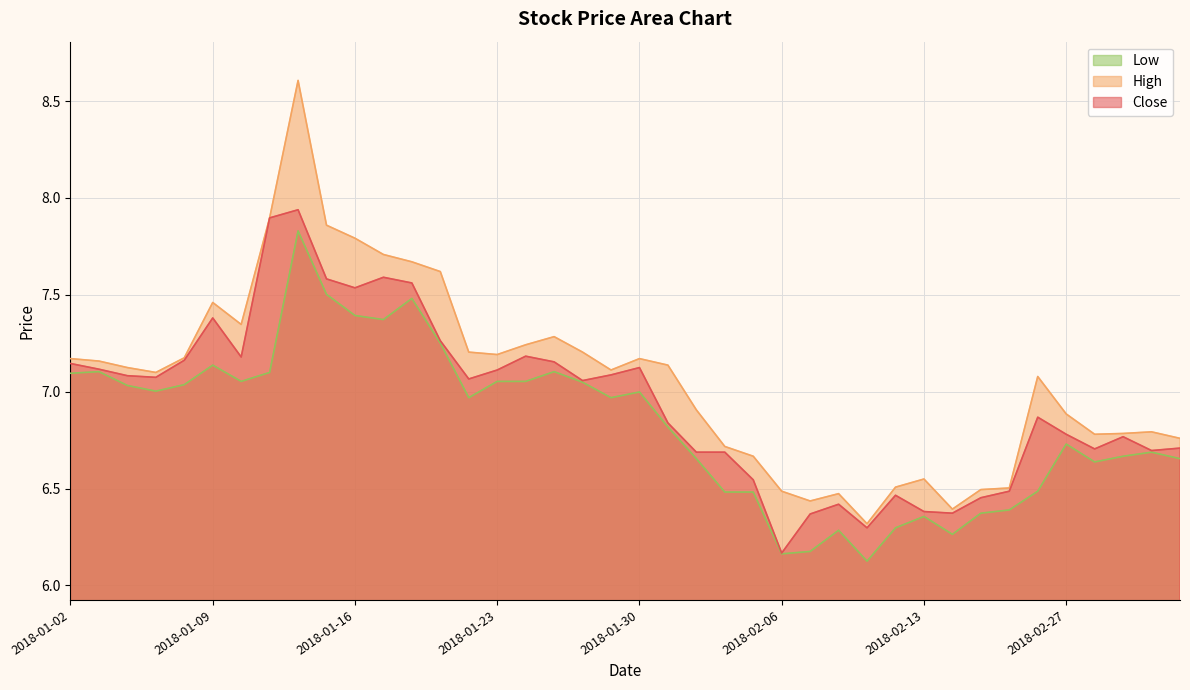

True or false: high and close cross at least once.

False